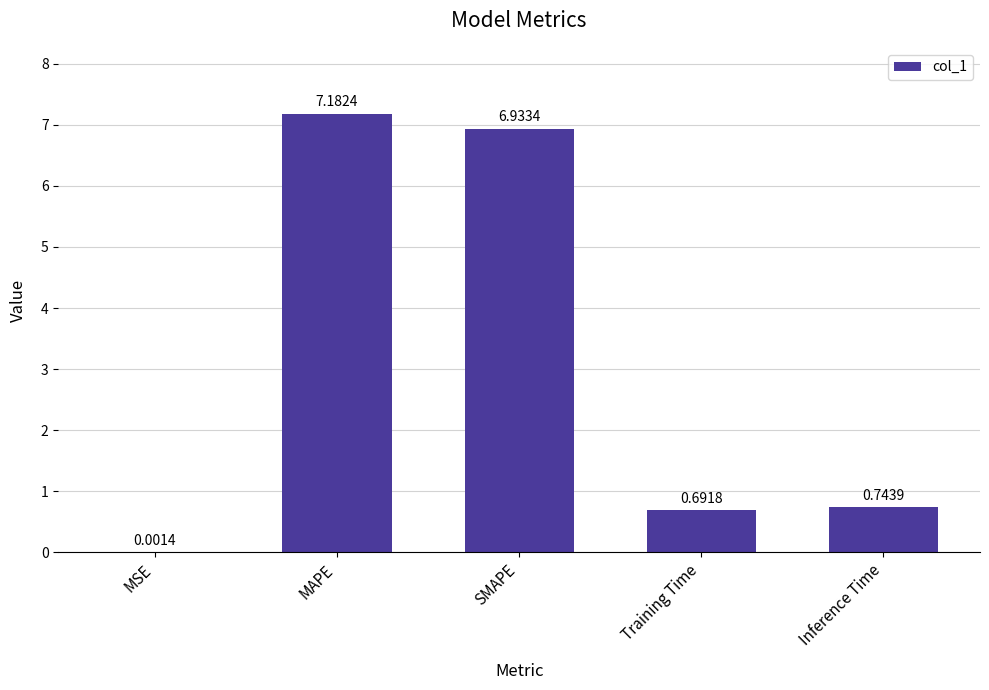

At which category does the chart reach its peak across all series?

MAPE